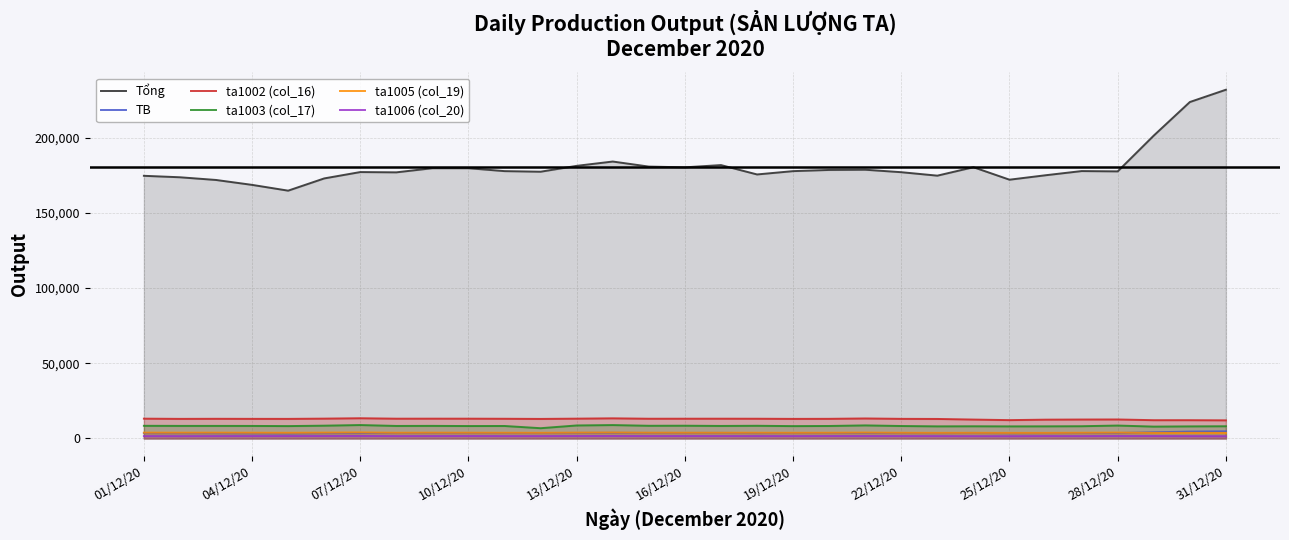

What is the label of the 12th point from the left?

11